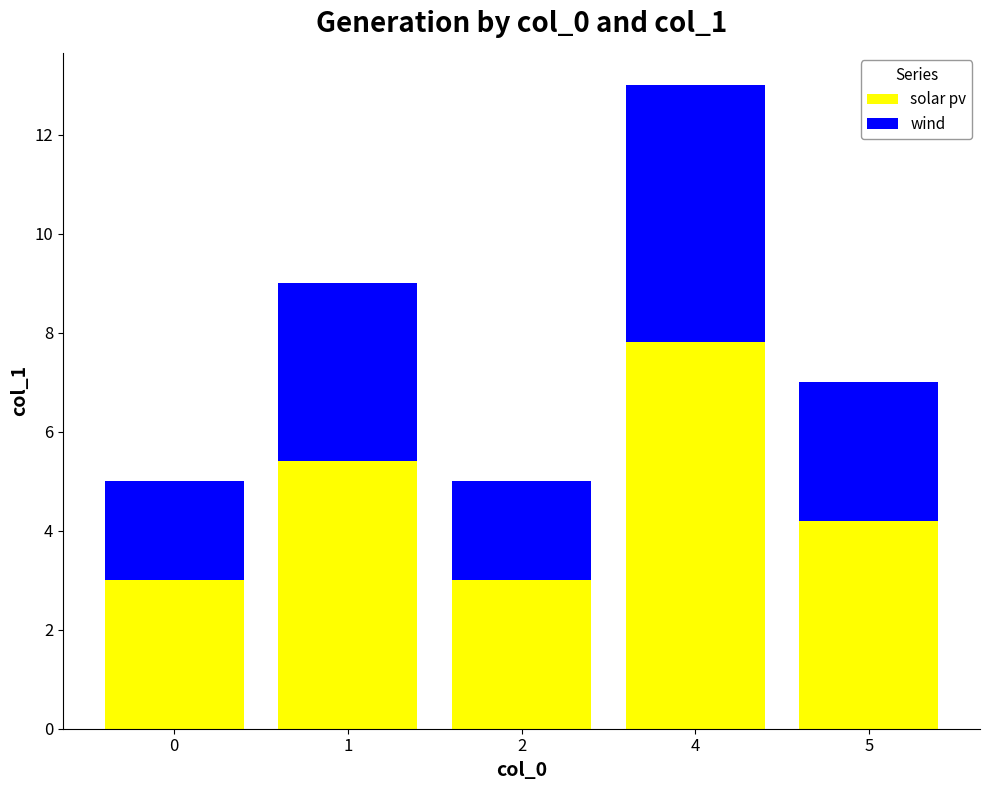

Read the solar pv value at 5.

4.2